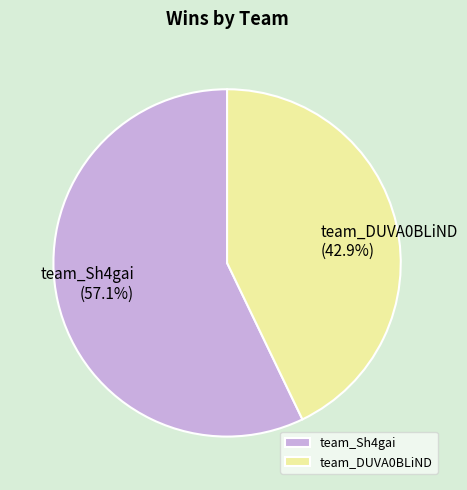

True or false: team_Sh4gai accounts for 45% of the total.

False